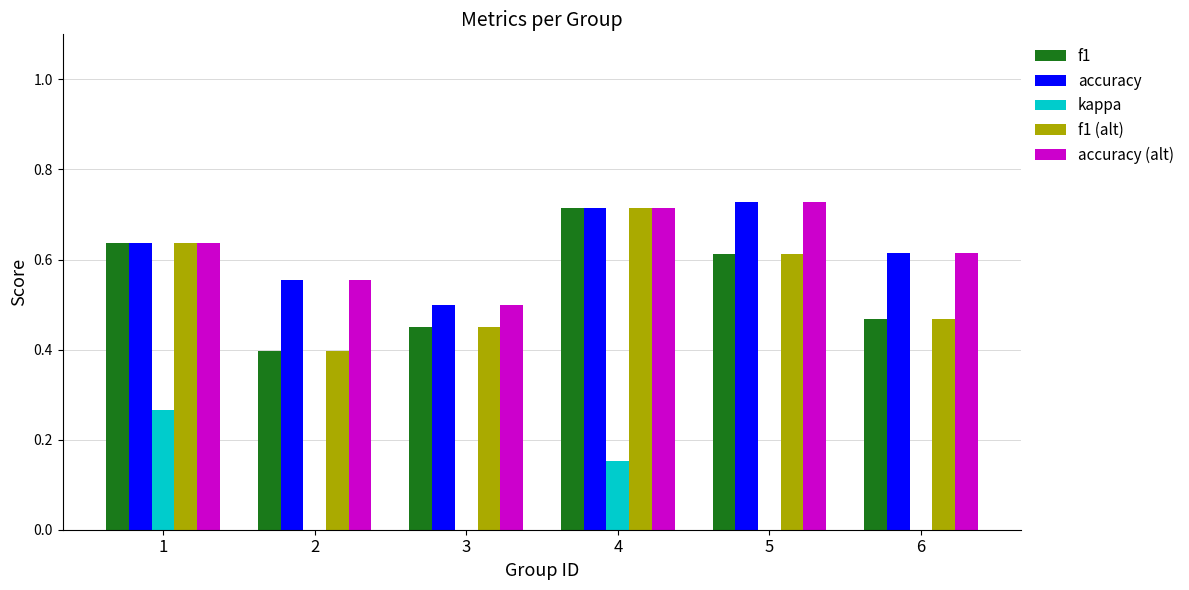

What is the sum of the accuracy values at 4 and 1?

1.4